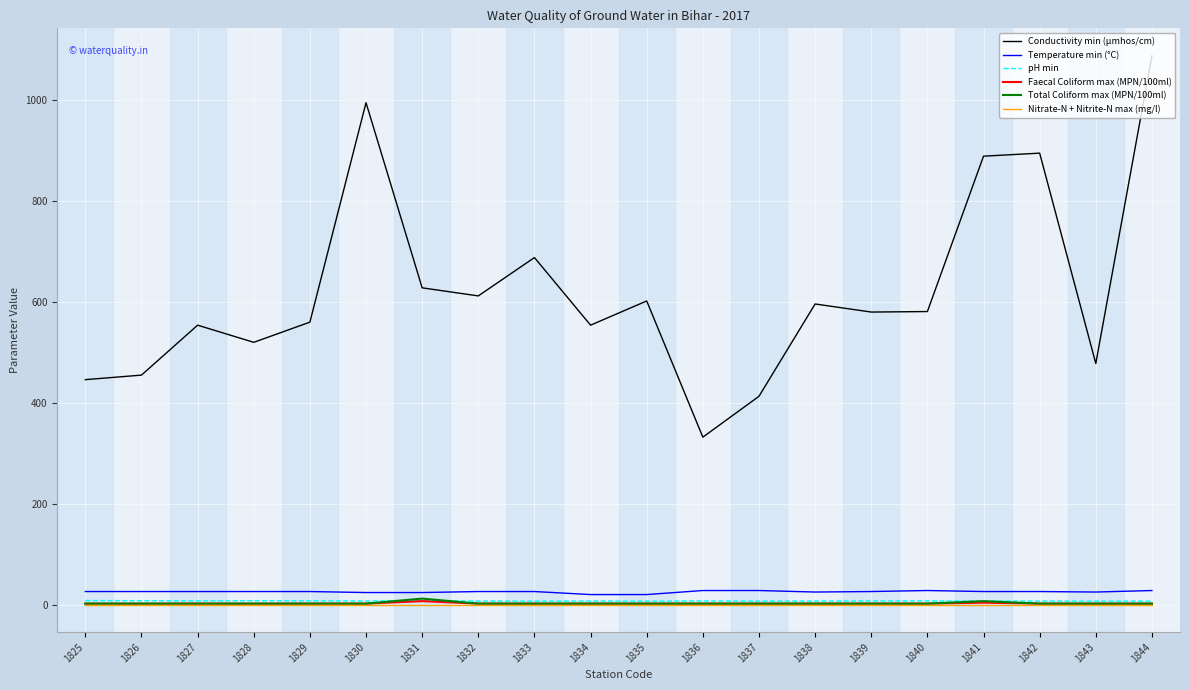

What is the average value of the Faecal Coliform max (MPN/100ml) series?

2.4